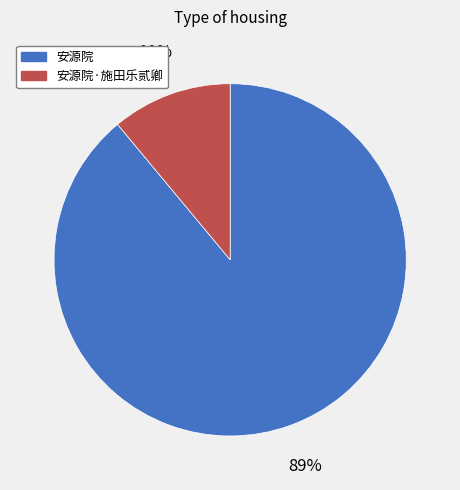

What percentage is the 安源院 slice, to the nearest percent?

89%